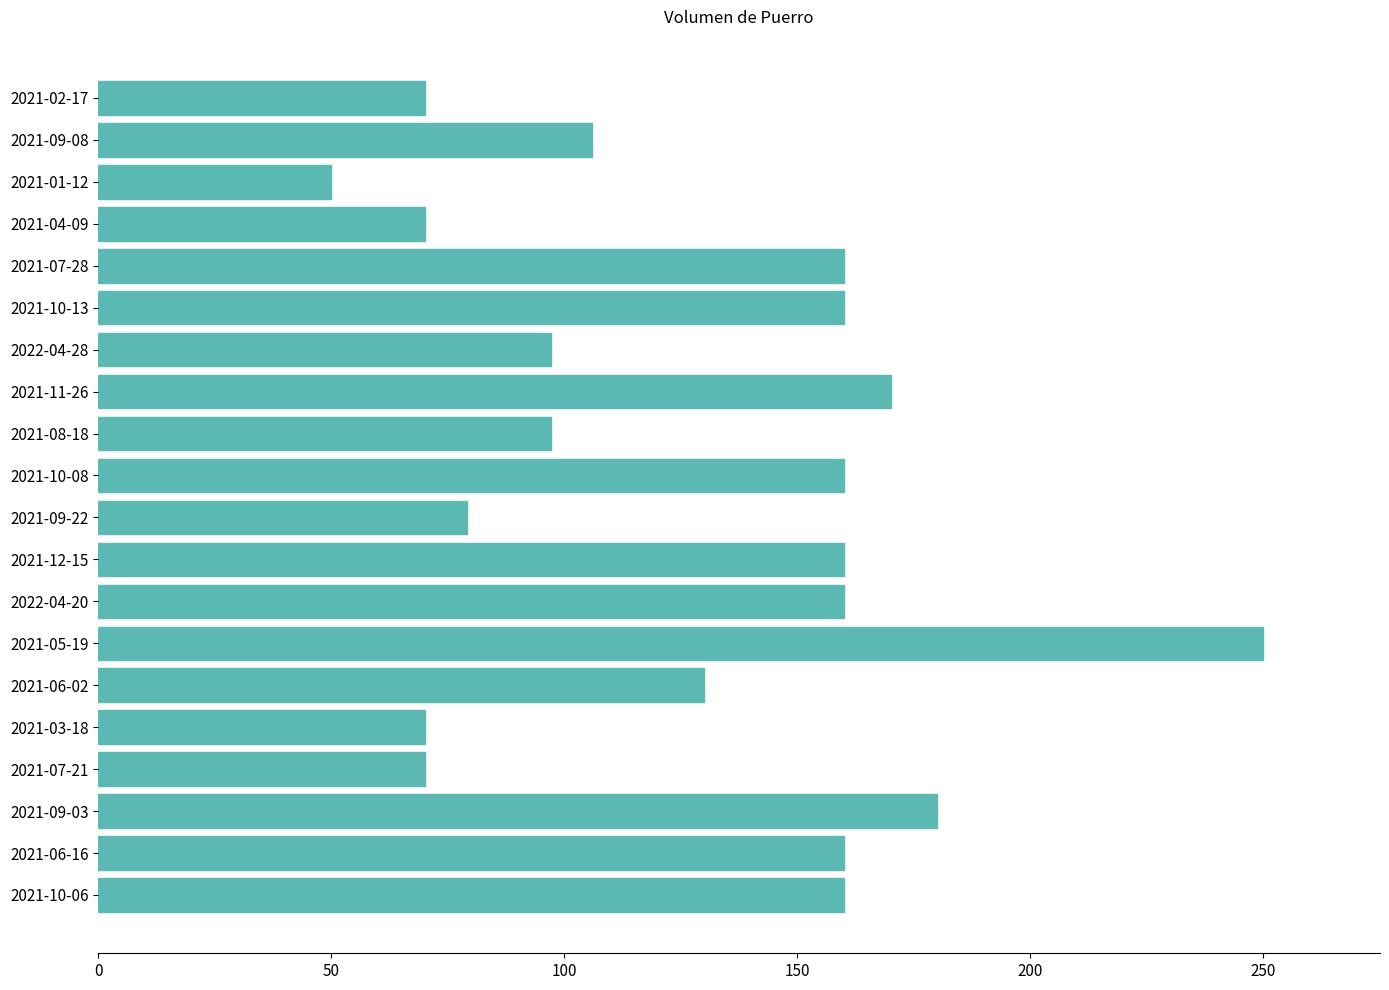

Is it true that the value at 2021-06-16 is 236?

False